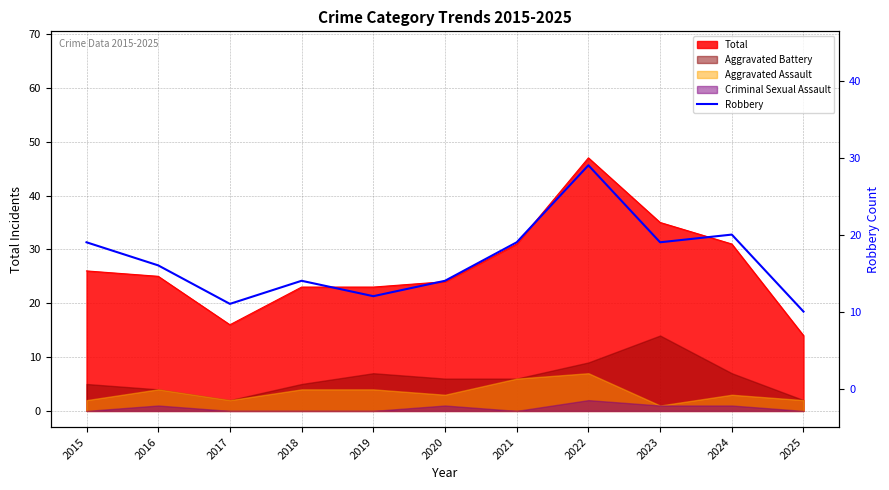

What is the sum of all values?

183